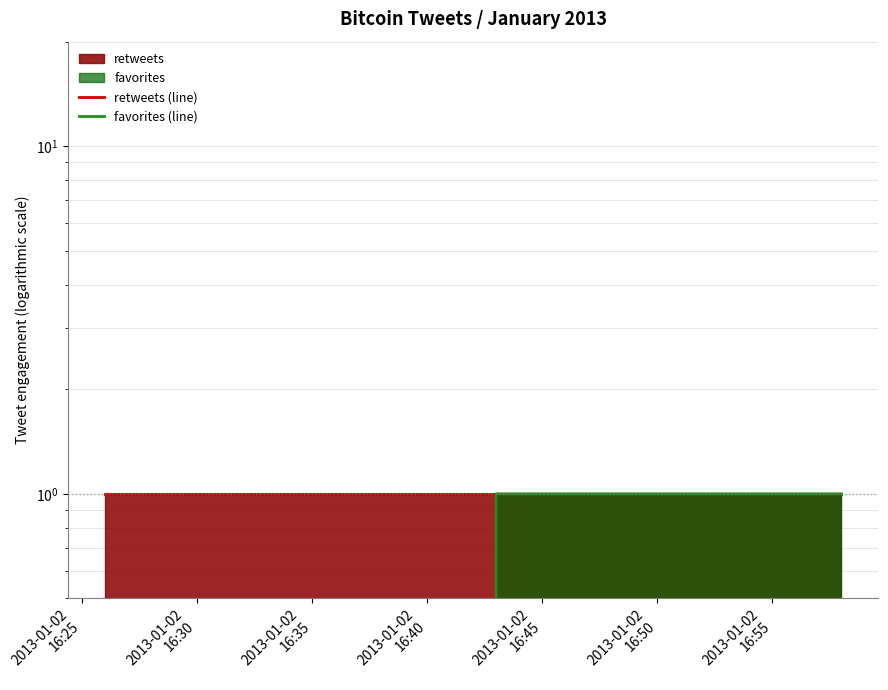

Which series has the widest spread of values?

favorites (line)